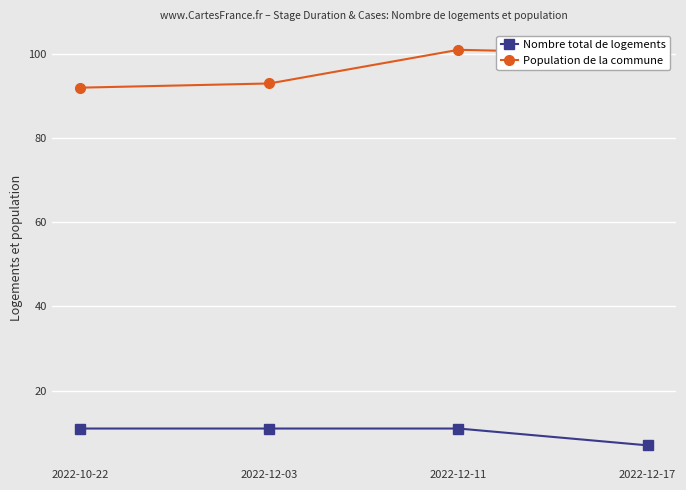

True or false: Population de la commune and Nombre total de logements cross at least once.

False